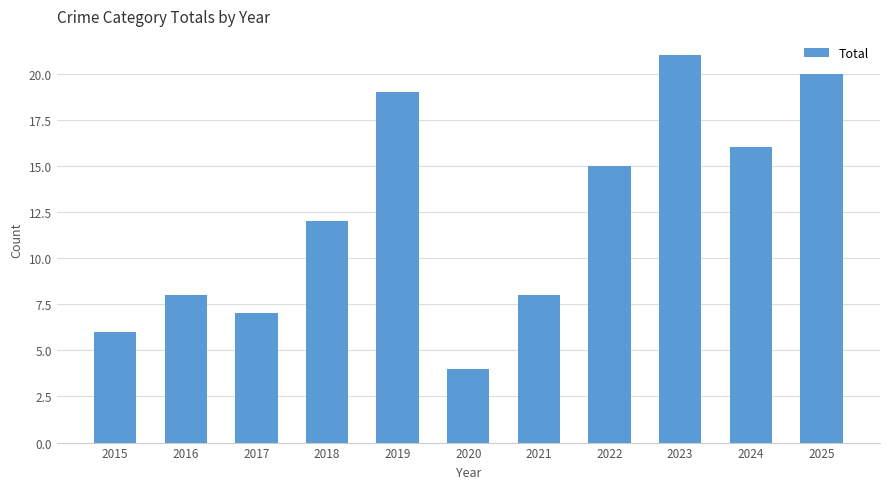

Are the bars grouped side by side (vs. stacked)?

No